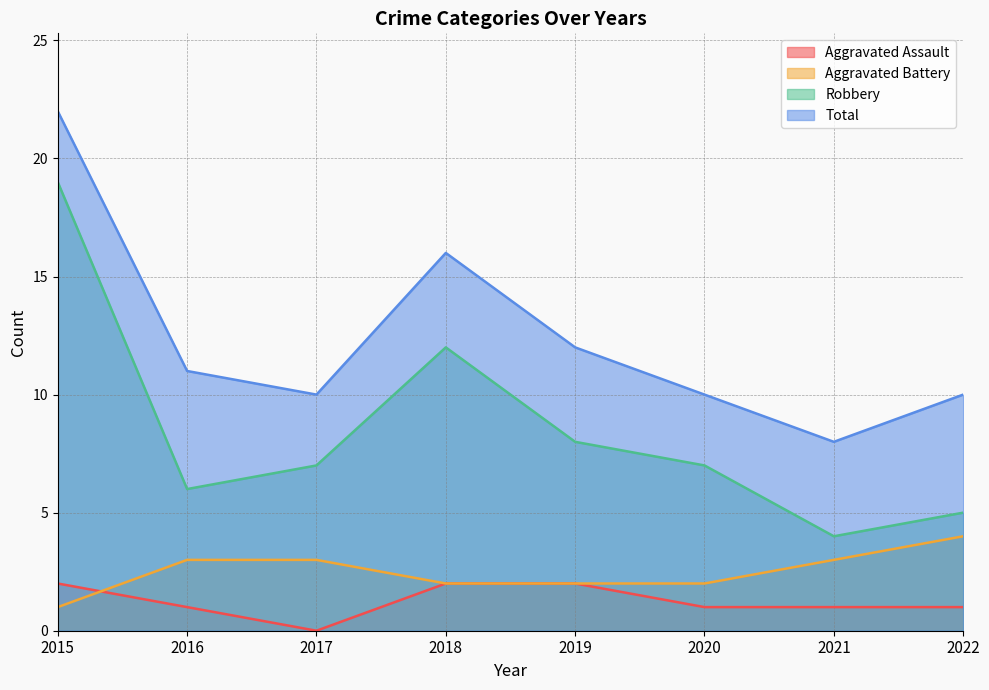

What is the total value across all series at 2020?

20